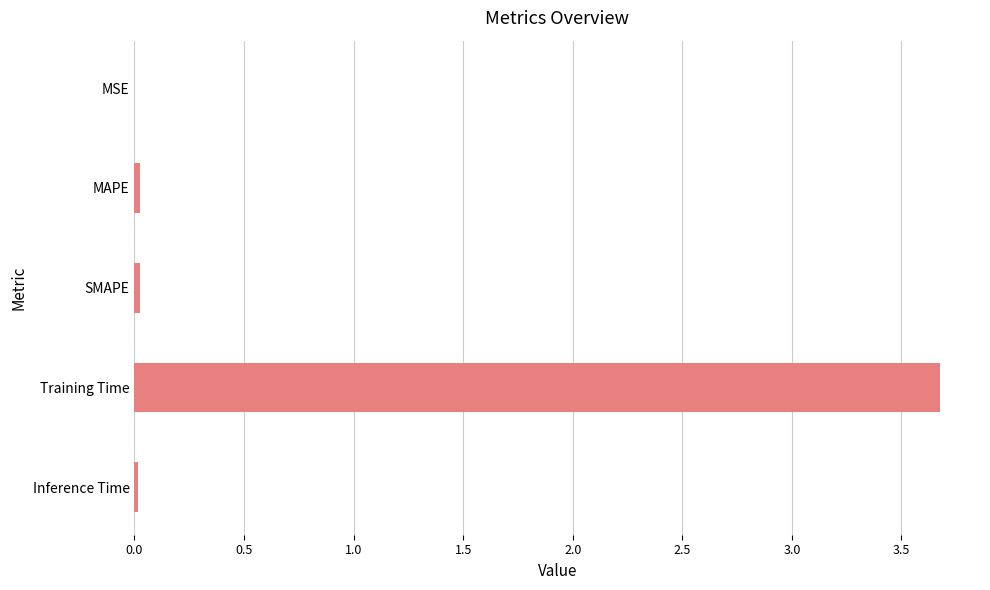

What is the maximum value shown in the chart?

3.7